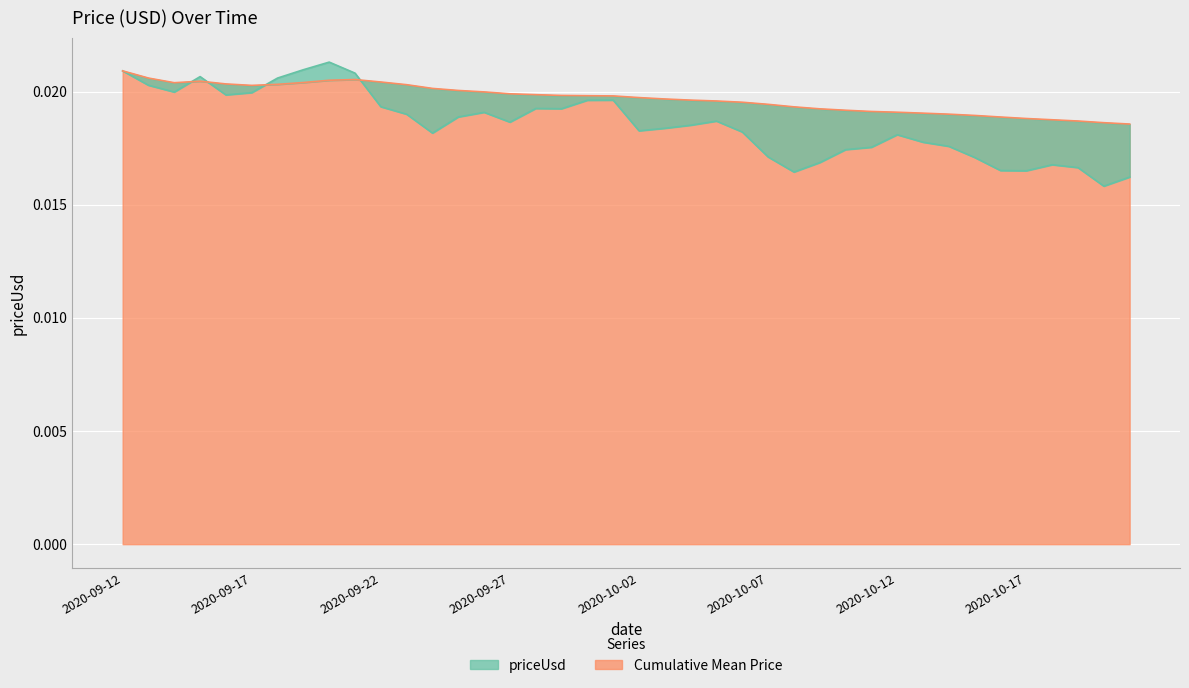

What position from the left is 2020-10-06?

25